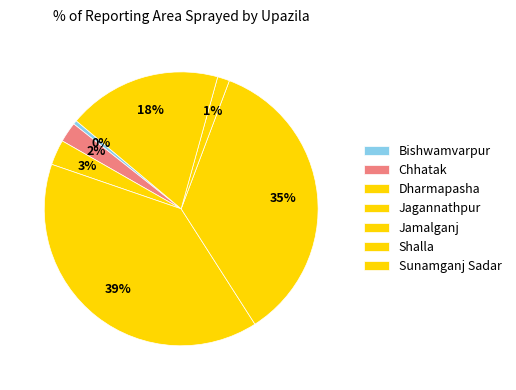

The Chhatak slice represents 2% of the pie. True or false?

True